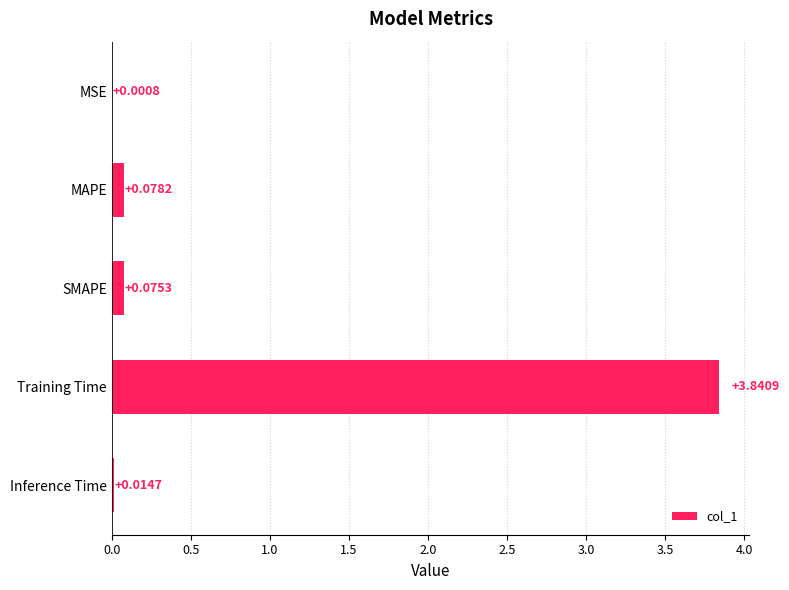

At which category does the chart reach its peak across all series?

Training Time